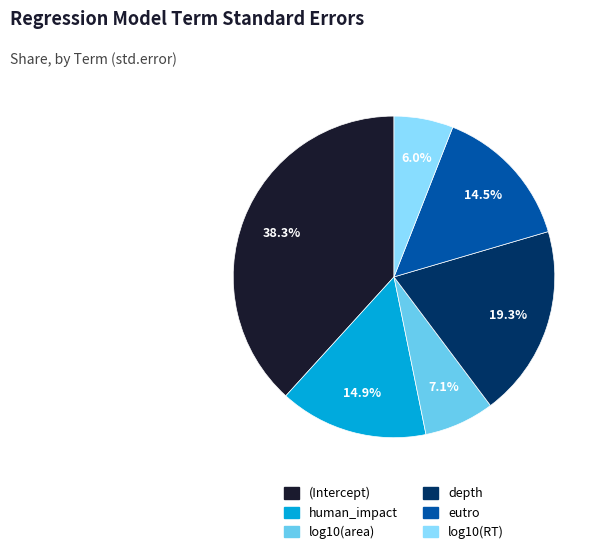

Which slice is the smallest?

log10(RT)